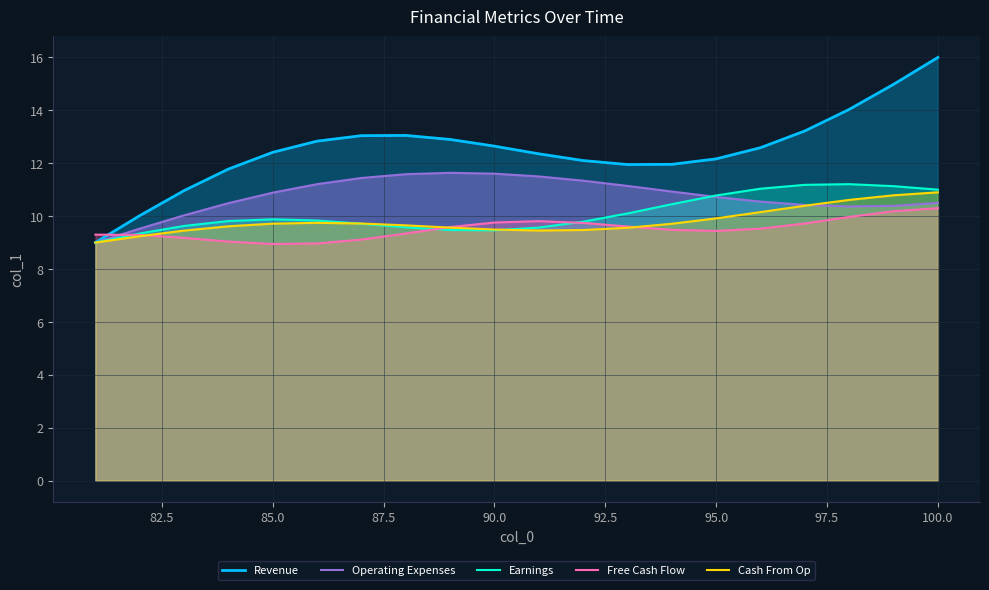

How many data points in Free Cash Flow are above 9?

18